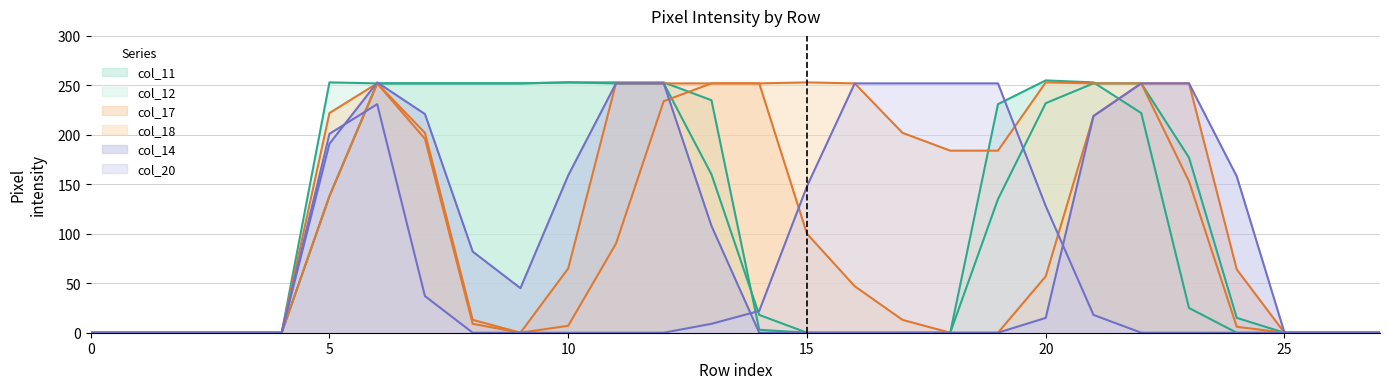

Reading left to right, what are all the values shown in this chart?

col_11: 0=0	1=0	2=0	3=0	4=0	5=138	6=252	7=252	8=252	9=252	10=253	11=253	12=253	13=235	14=3	15=0	16=0	17=0	18=0	19=231	20=255	21=253	22=222	23=25	24=0	25=0	26=0	27=0
col_12: 0=0	1=0	2=0	3=0	4=0	5=253	6=252	7=252	8=252	9=252	10=253	11=252	12=252	13=160	14=18	15=0	16=0	17=0	18=0	19=135	20=232	21=252	22=252	23=177	24=15	25=0	26=0	27=0
col_17: 0=0	1=0	2=0	3=0	4=0	5=138	6=252	7=196	8=9	9=0	10=65	11=252	12=252	13=252	14=252	15=100	16=47	17=13	18=0	19=0	20=57	21=219	22=252	23=252	24=64	25=0	26=0	27=0
col_18: 0=0	1=0	2=0	3=0	4=0	5=222	6=252	7=202	8=13	9=0	10=7	11=90	12=234	13=252	14=252	15=253	16=252	17=202	18=184	19=184	20=253	21=252	22=252	23=153	24=6	25=0	26=0	27=0
col_14: 0=0	1=0	2=0	3=0	4=0	5=191	6=253	7=221	8=82	9=45	10=159	11=252	12=252	13=108	14=0	15=0	16=0	17=0	18=0	19=0	20=15	21=219	22=252	23=252	24=158	25=0	26=0	27=0
col_20: 0=0	1=0	2=0	3=0	4=0	5=201	6=231	7=37	8=0	9=0	10=0	11=0	12=0	13=9	14=22	15=148	16=252	17=252	18=252	19=252	20=128	21=18	22=0	23=0	24=0	25=0	26=0	27=0